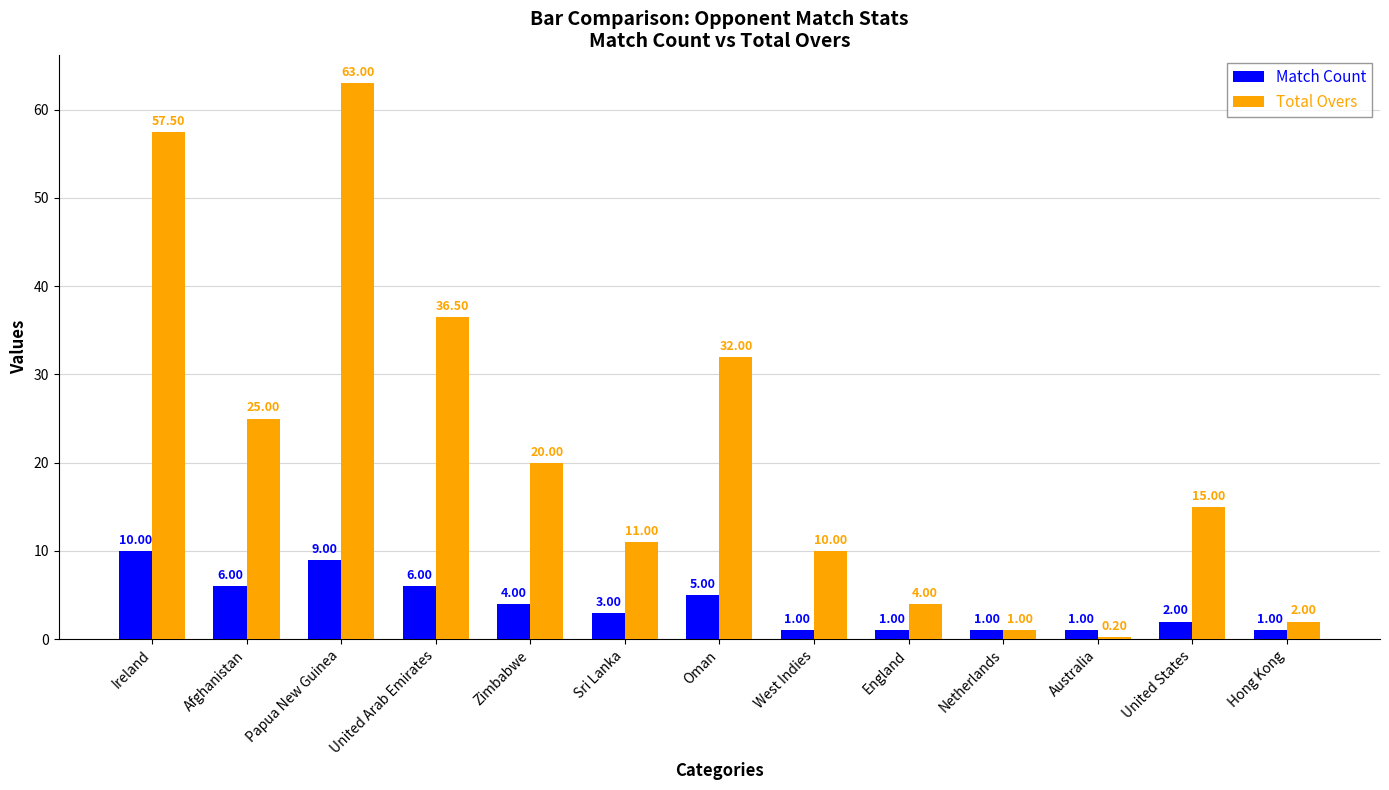

Are the bars horizontal?

No